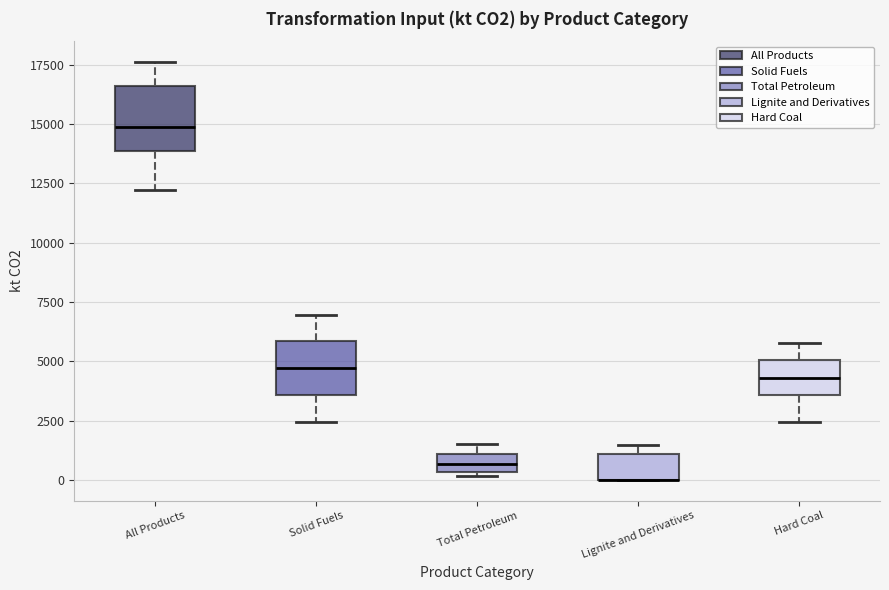

Where is the lower edge of the box for Lignite and Derivatives on the y-axis? The values are not printed on the chart, so give them approximately, as read against the axis.

0